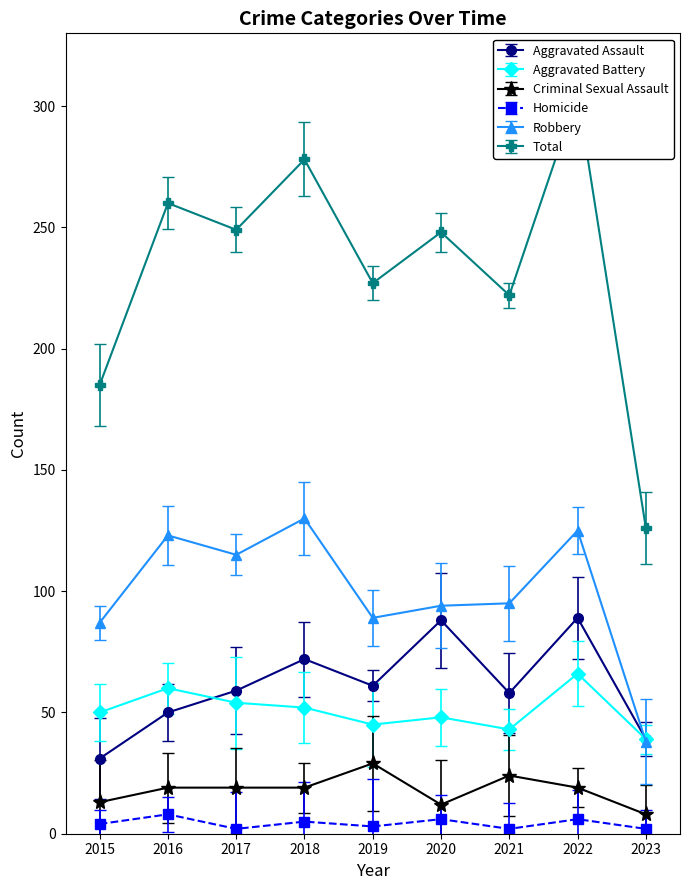

Reading right to left, extract all data points from this chart.

Aggravated Assault: 39	89	58	88	61	72	59	50	31
Aggravated Battery: 39	66	43	48	45	52	54	60	50
Criminal Sexual Assault: 8	19	24	12	29	19	19	19	13
Homicide: 2	6	2	6	3	5	2	8	4
Robbery: 38	125	95	94	89	130	115	123	87
Total: 126	305	222	248	227	278	249	260	185